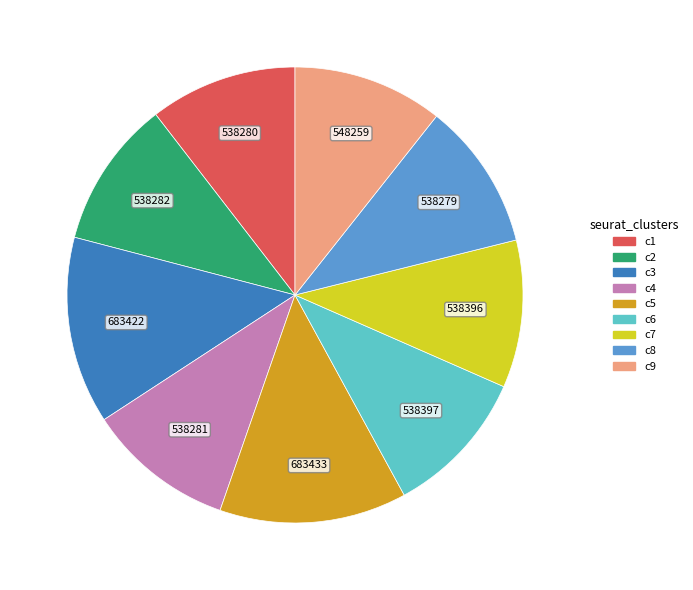

Is there any slice that represents more than half of the pie?

No